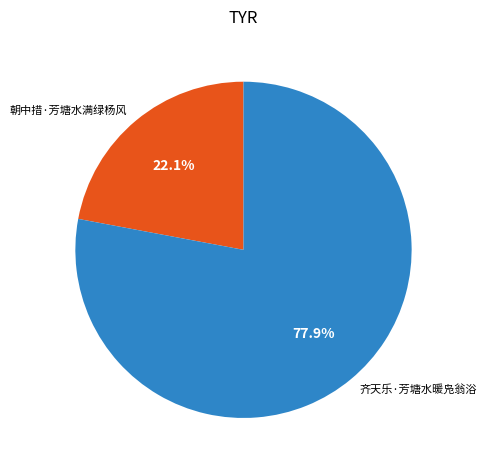

To the nearest percent, what is the difference between the largest and smallest slice percentages?

56%